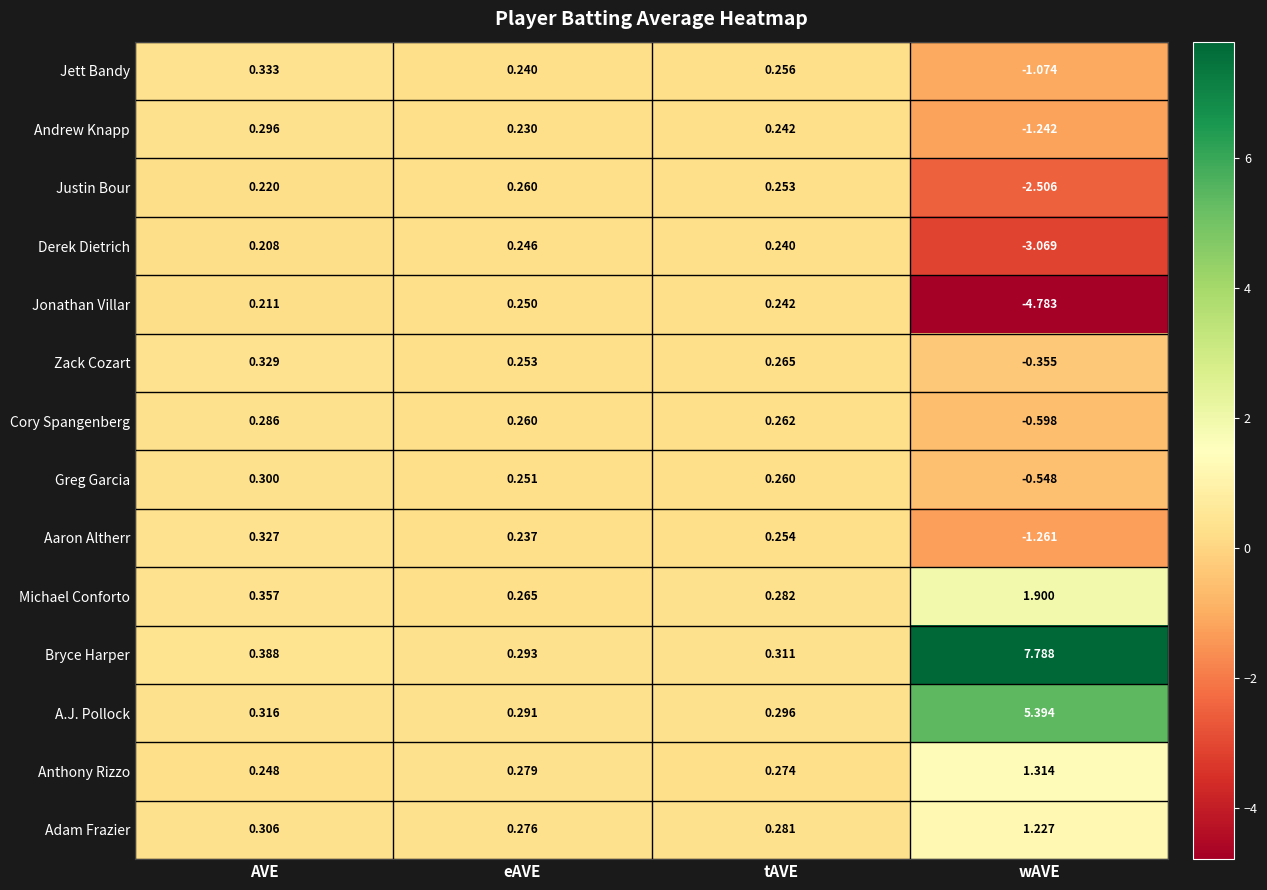

Rank the categories by Jett Bandy value from lowest to highest.

wAVE, eAVE, tAVE, AVE